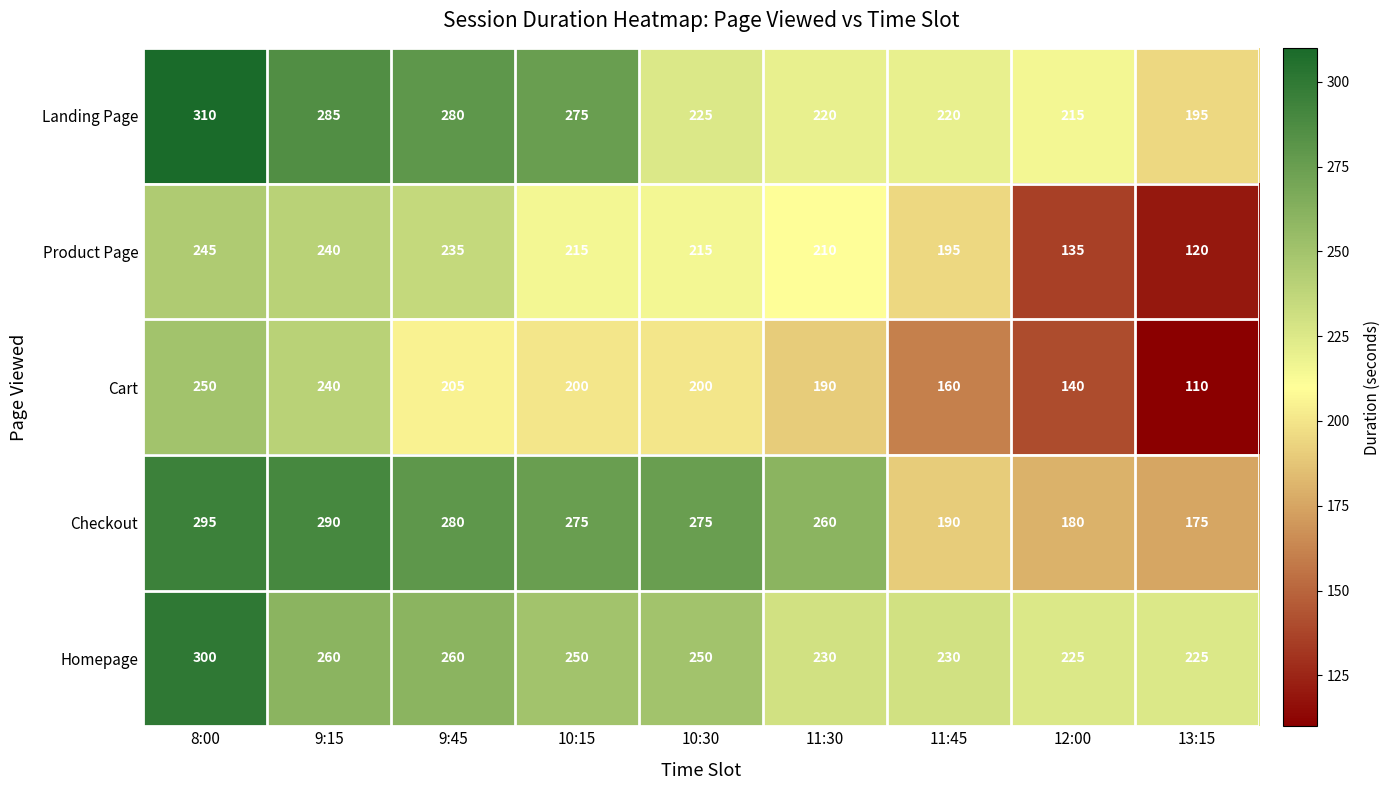

At which category does the chart reach its peak across all series?

8:00